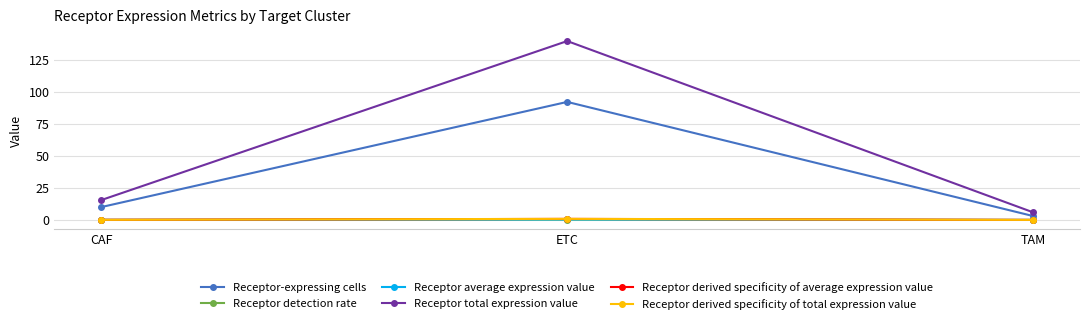

What is the label of the 3rd point from the left?

TAM